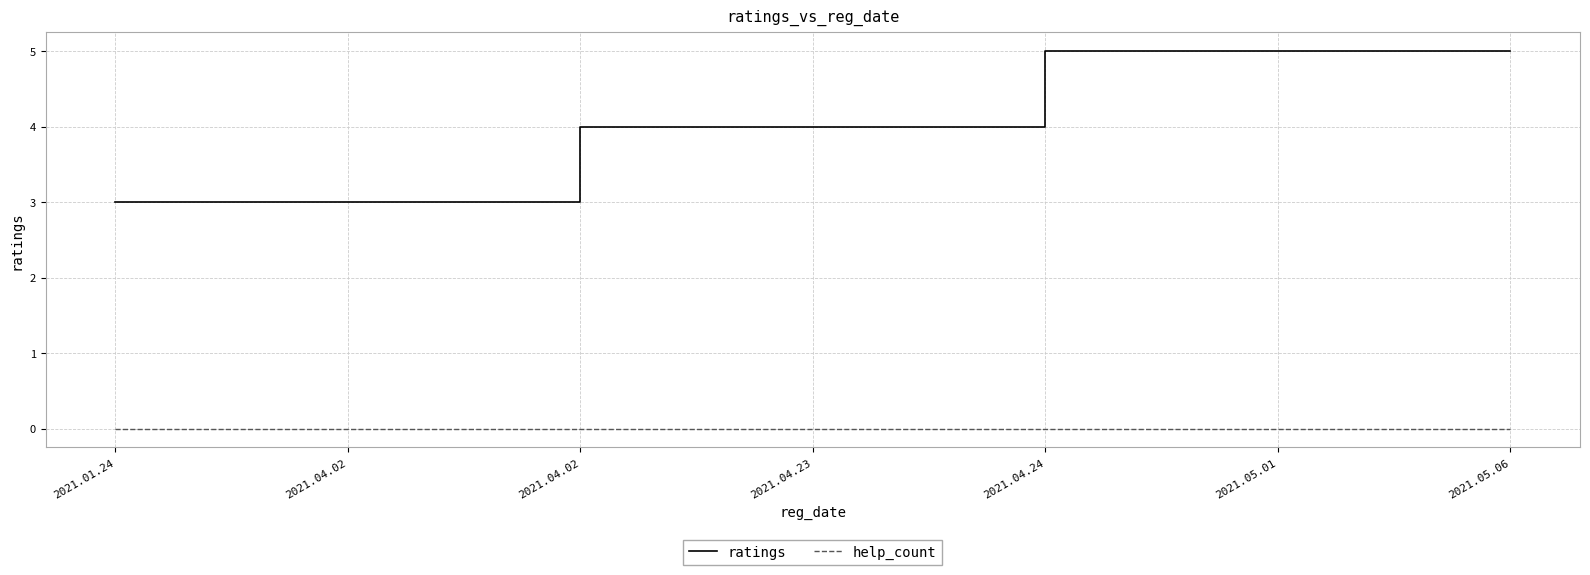

Which series has the largest total across all categories?

ratings